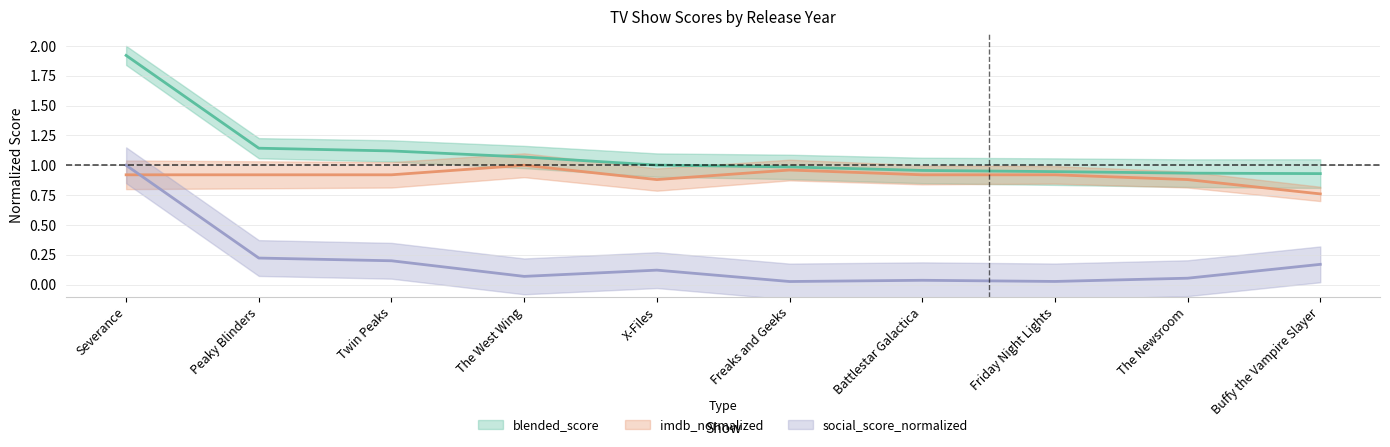

Is it true that social_score_normalized equals 0.0 at Battlestar Galactica?

True